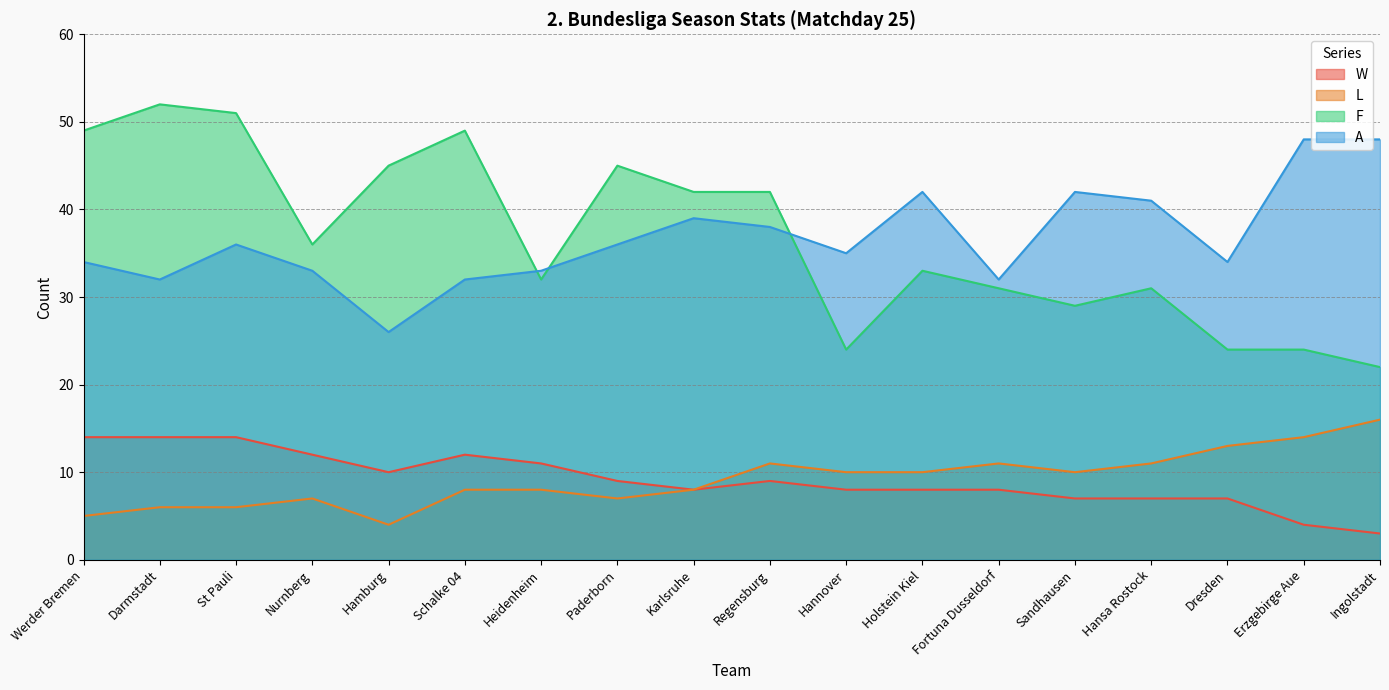

What is the total value across all series at Nurnberg?

88